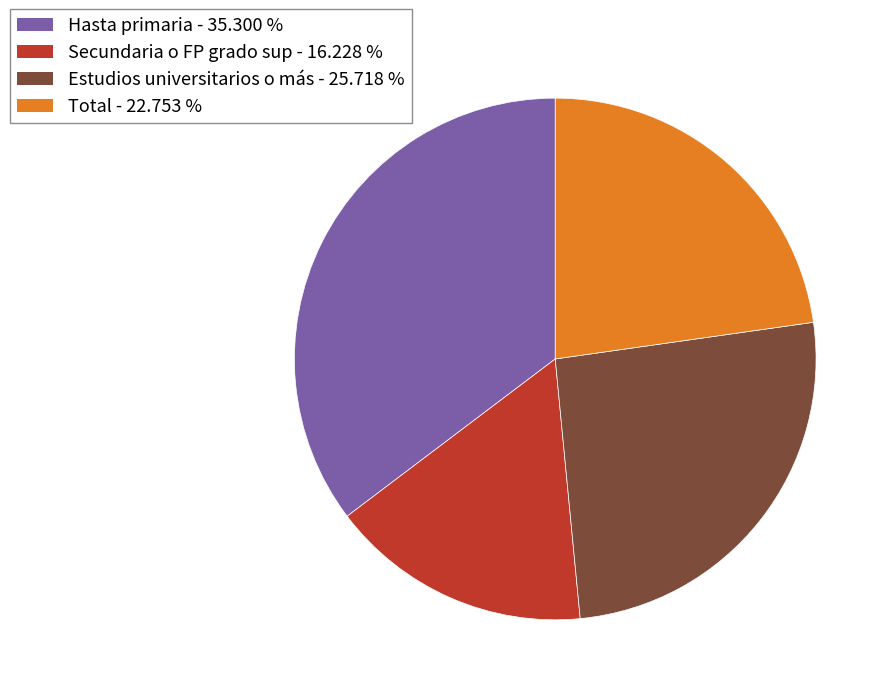

Is it true that Secundaria o FP grado sup is 30% of the pie?

False